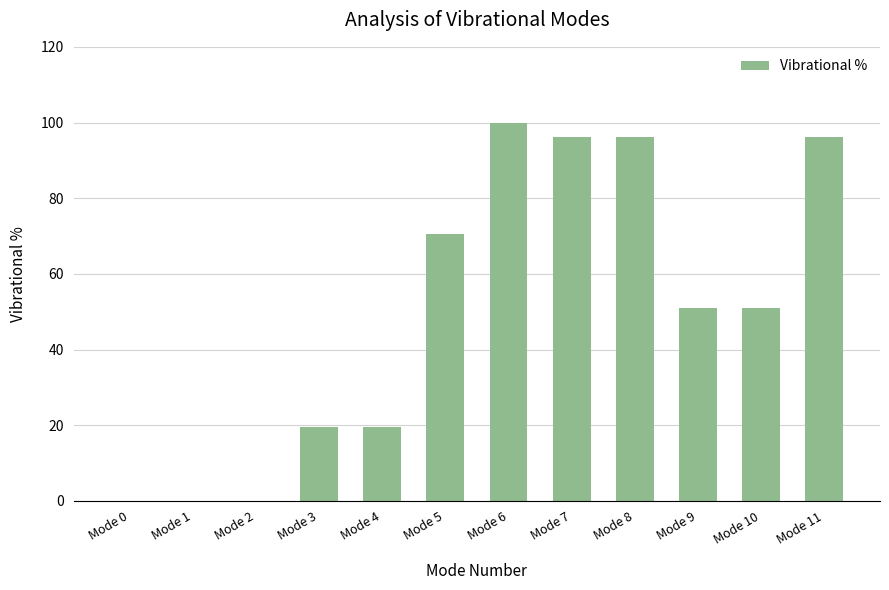

What is the change in value from Mode 4 to Mode 6?

+80.5